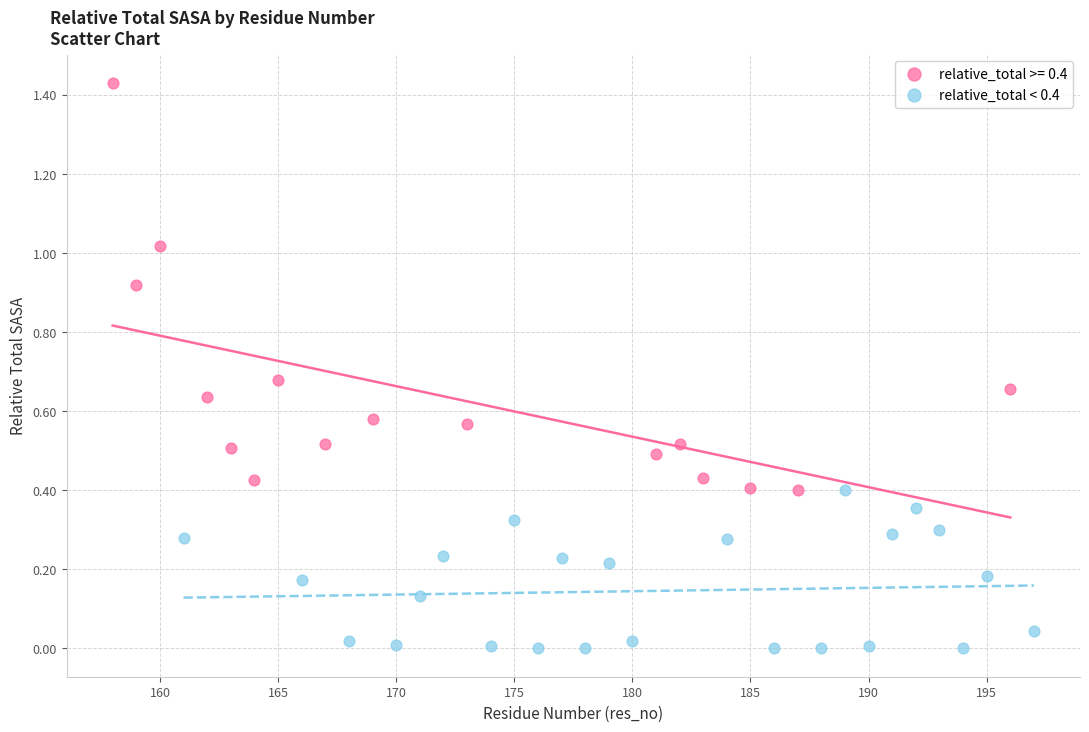

Which series has the largest Y range (max minus min)?

relative_total >= 0.4